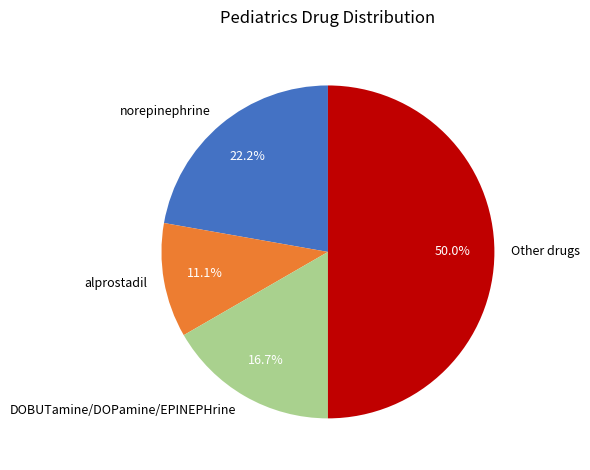

What percentage is the alprostadil slice, to the nearest percent?

11%